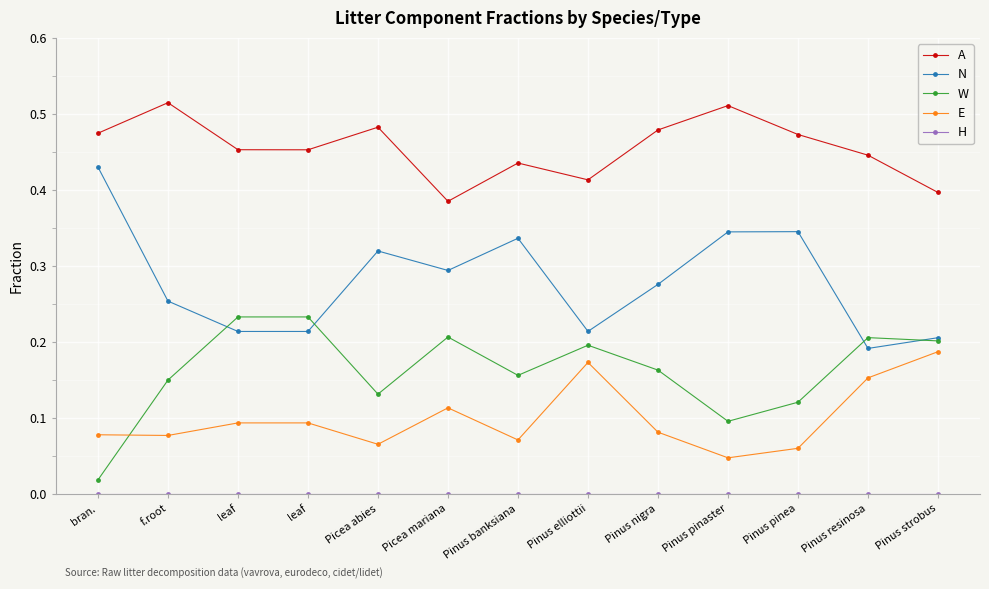

What is the value of the N point at the 12th from the left?

0.2